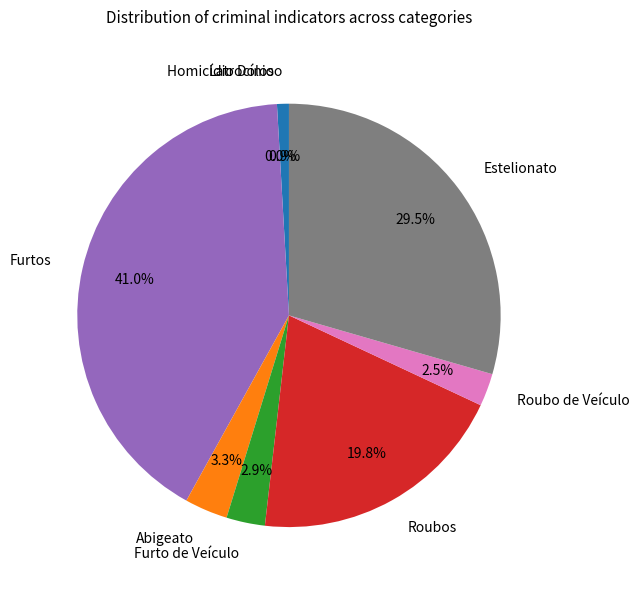

Rank the categories by value from lowest to highest.

Latrocínio, Homicídio Doloso, Roubo de Veículo, Furto de Veículo, Abigeato, Roubos, Estelionato, Furtos